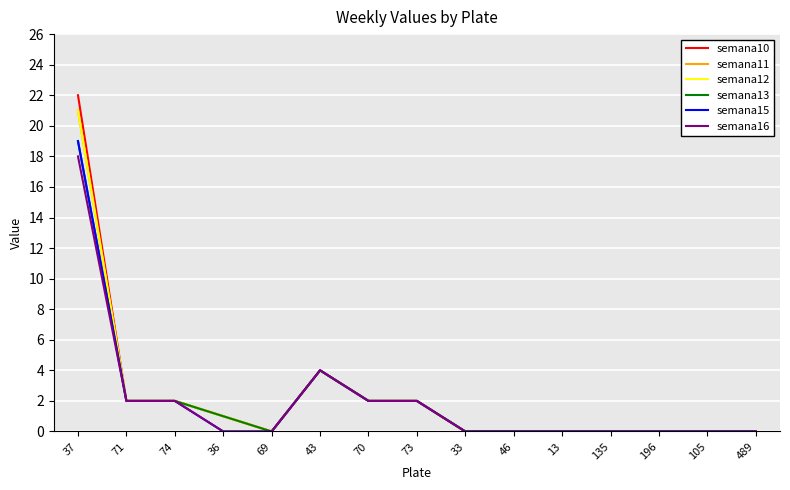

Does the chart have visible grid lines?

Yes